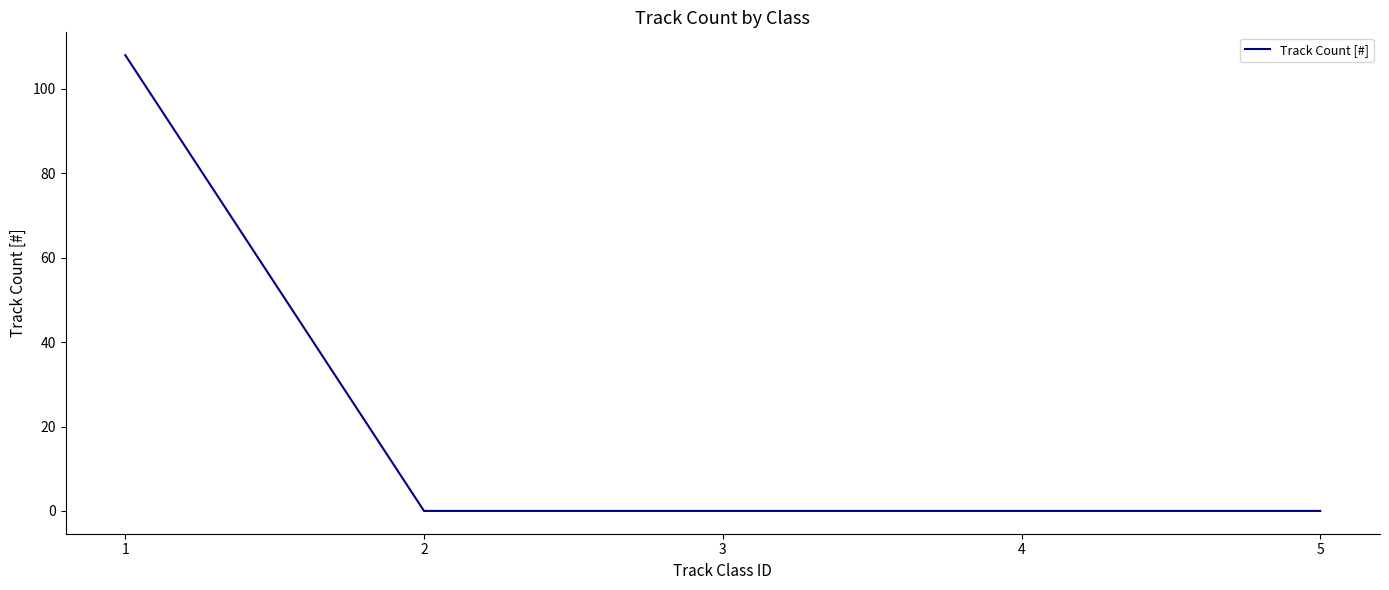

Is it true that the value at 3 is 0?

True